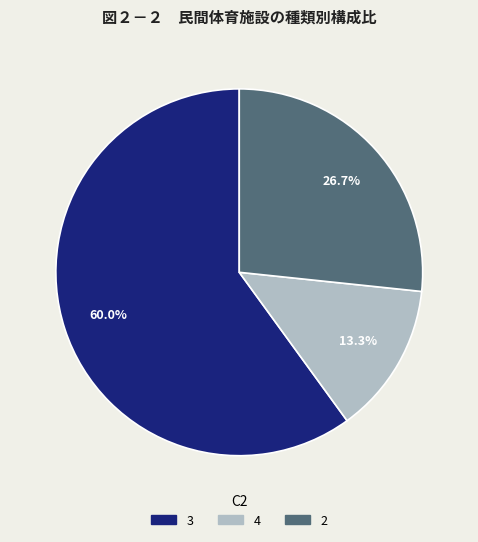

Is there any slice that represents more than half of the pie?

Yes